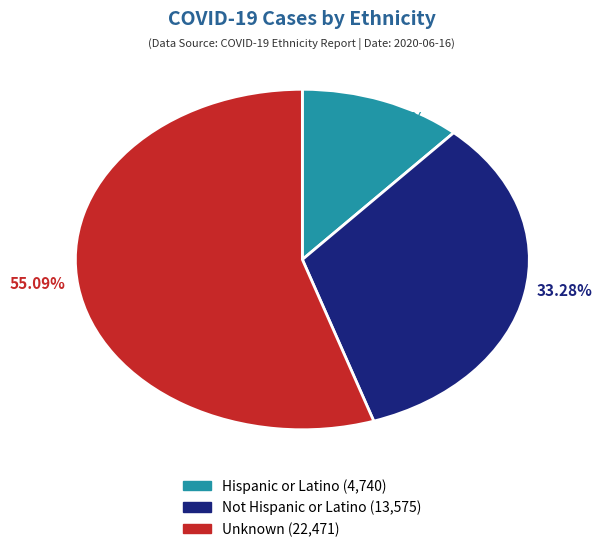

To the nearest percent, what is the difference between the largest and smallest slice percentages?

43%